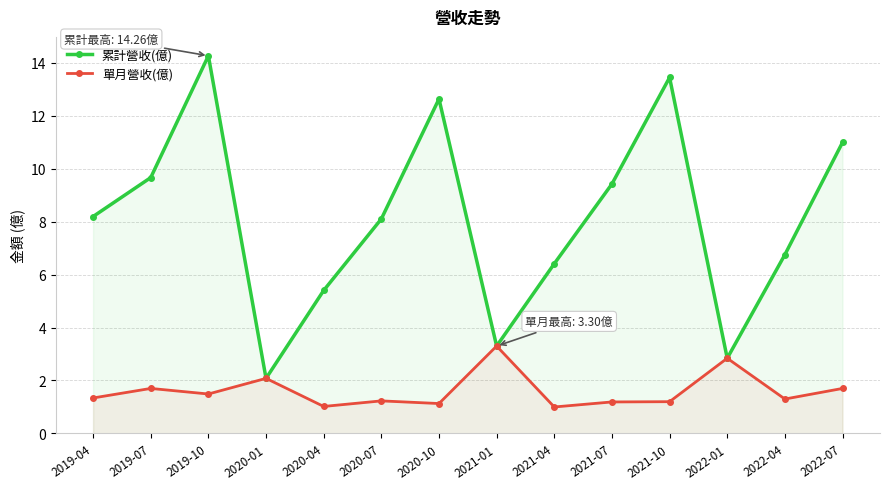

Between 2021-04 and 2022-04, which is larger?

2022-04